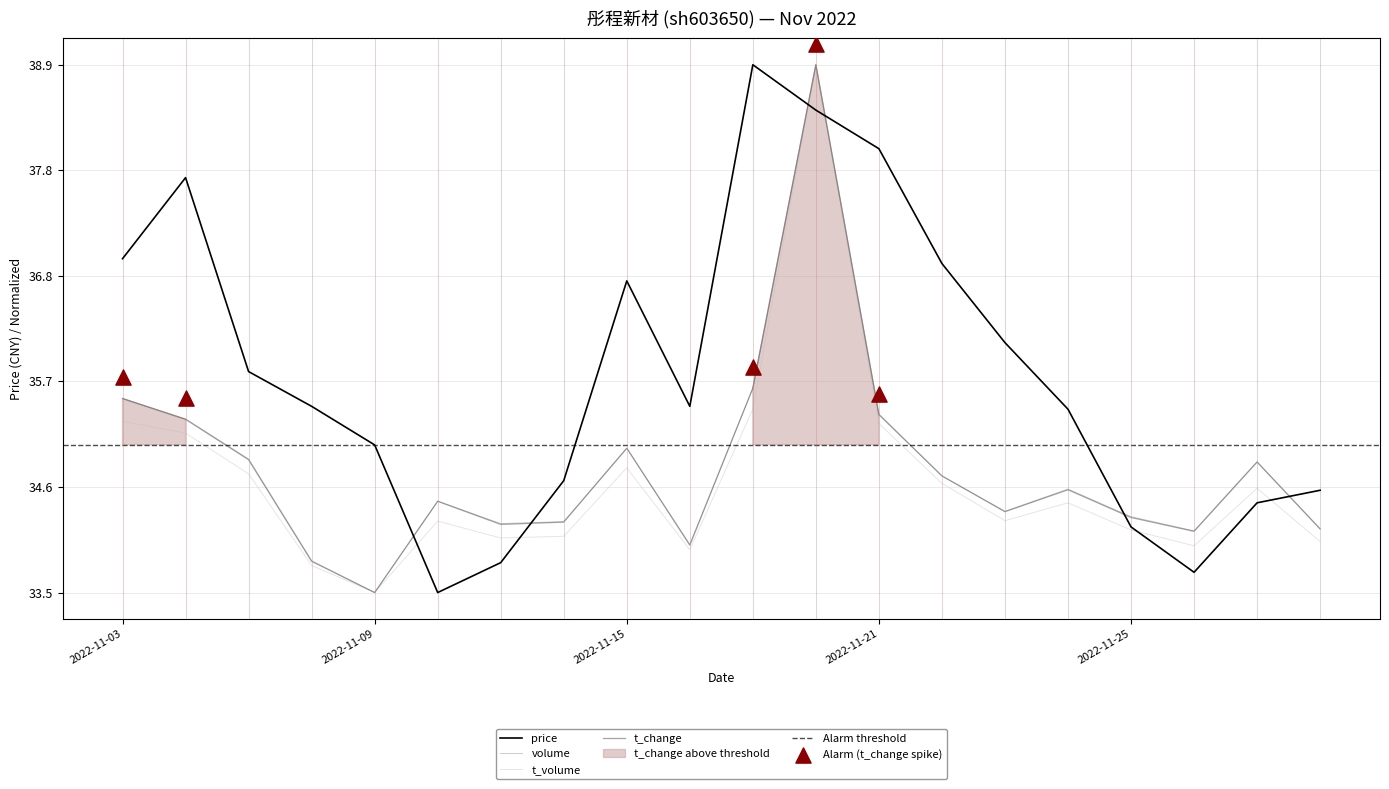

Which series reaches the minimum Y coordinate?

price